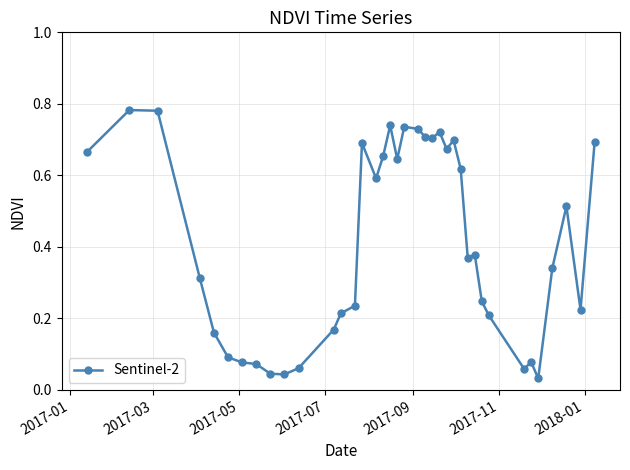

How many categories are shown in the chart?

38